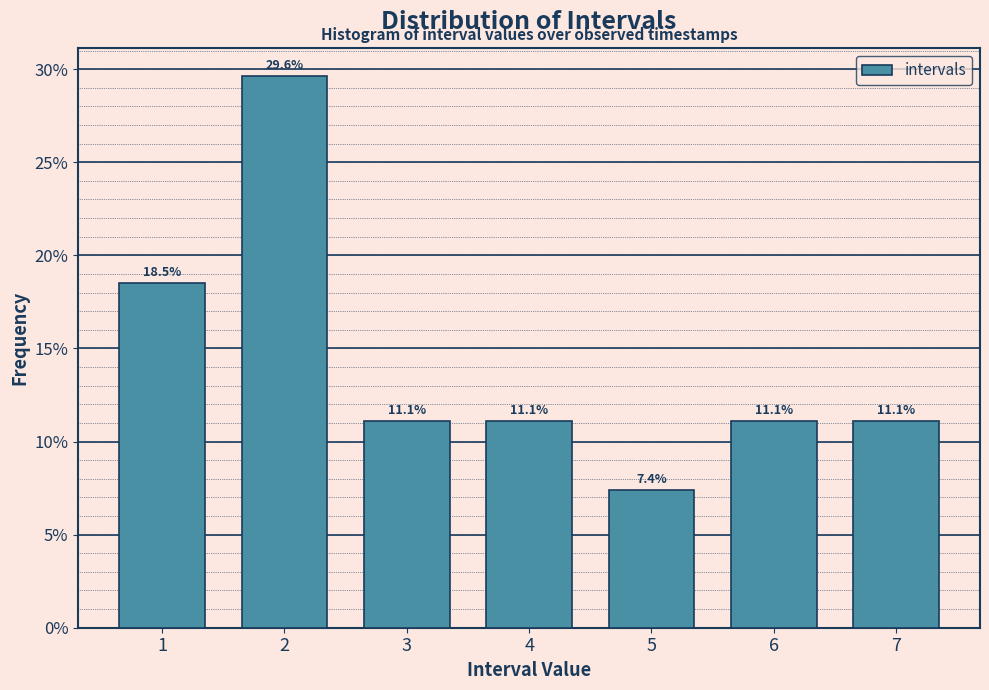

Reading left to right, transcribe this chart: for each bar, give the range it covers on the x-axis and its height.

0.5 to 1.5: 18.5
1.5 to 2.5: 29.6
2.5 to 3.5: 11.1
3.5 to 4.5: 11.1
4.5 to 5.5: 7.4
5.5 to 6.5: 11.1
6.5 to 7.5: 11.1